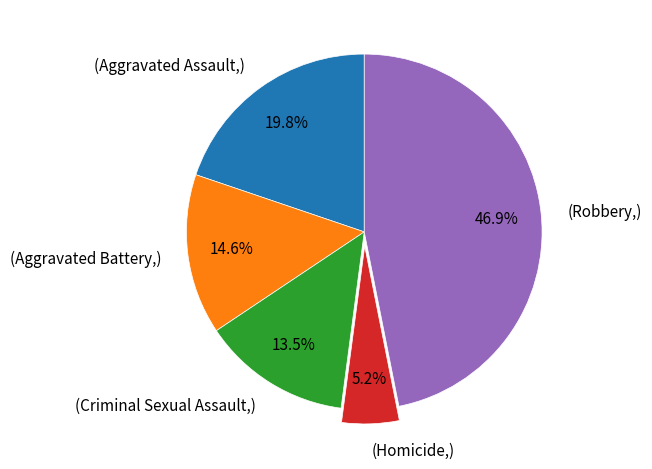

Is there a majority slice in this chart?

No